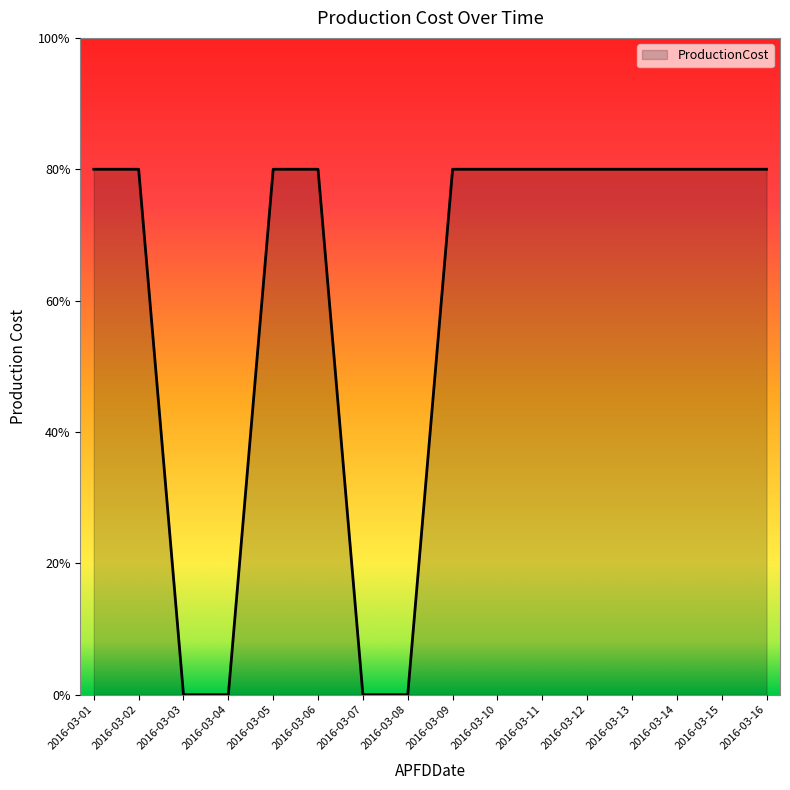

Reading right to left, transcribe all the data shown in this chart.

2000	2000	2000	2000	2000	2000	2000	2000	0	0	2000	2000	0	0	2000	2000